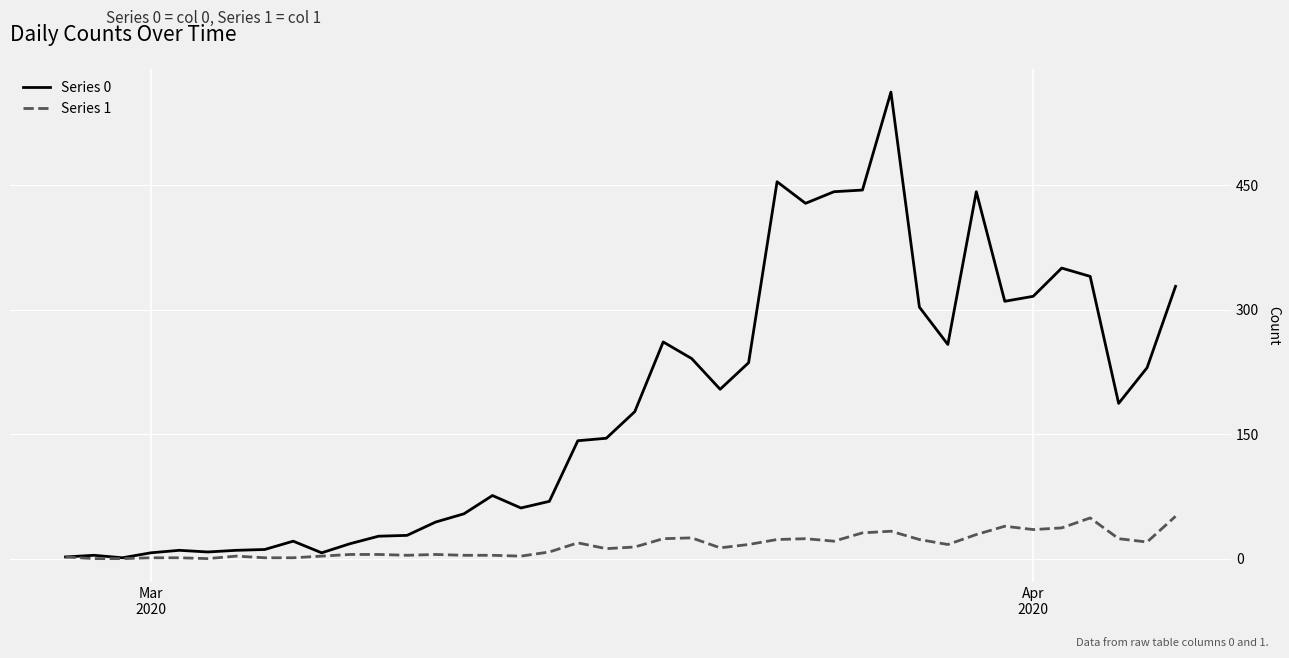

What is the greatest value displayed?

562